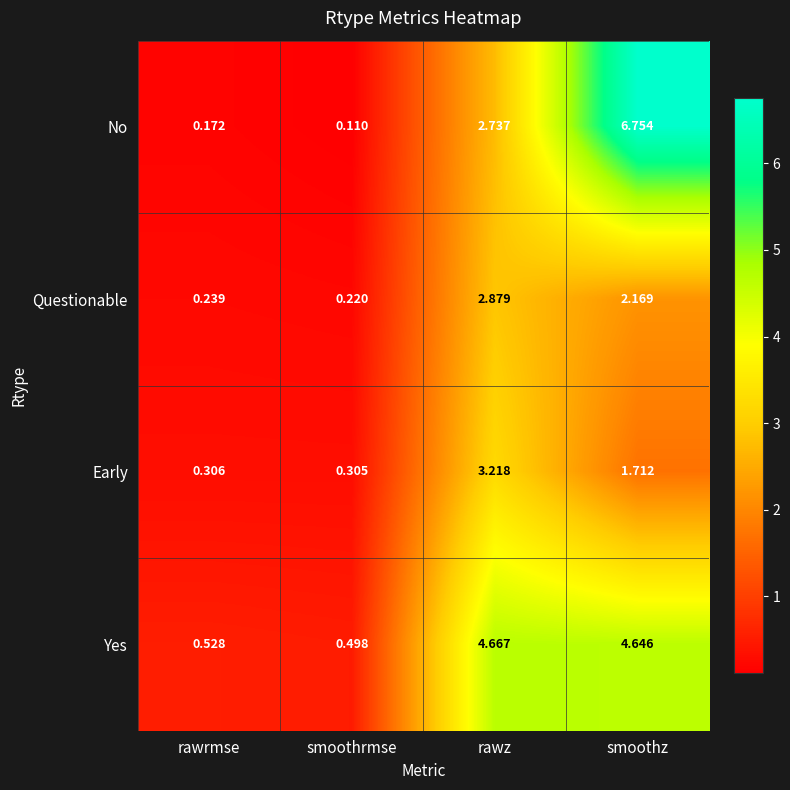

At which category is the sum across all series the highest?

smoothz